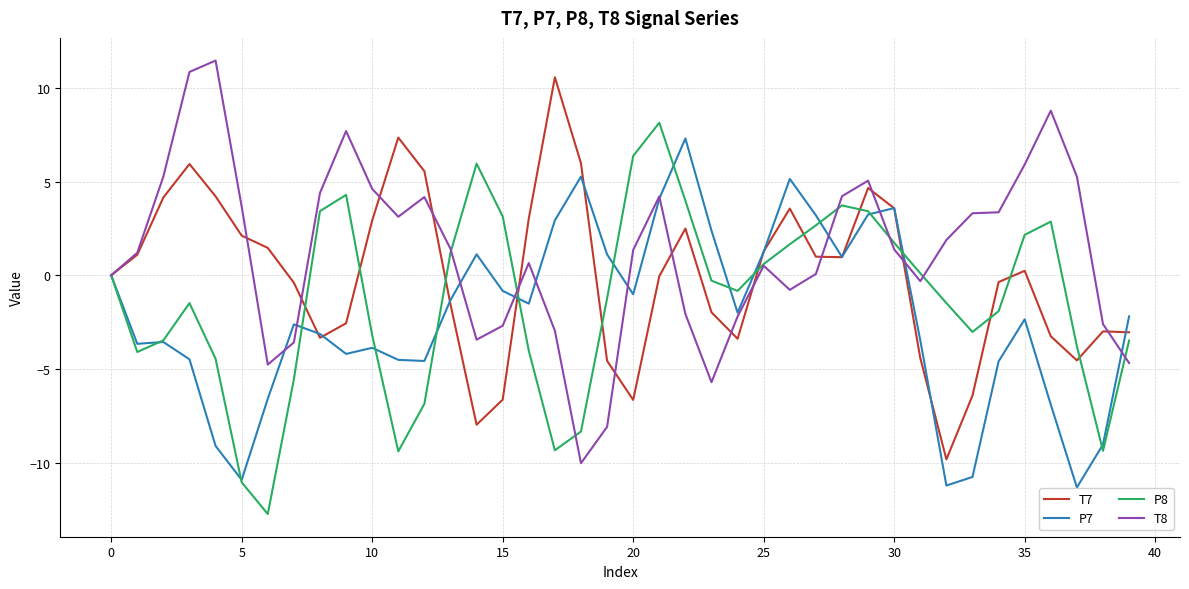

How many distinct data groups are displayed?

4